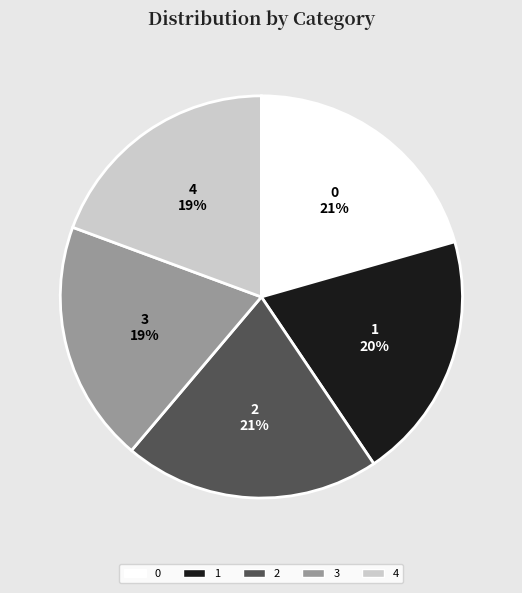

What is the ratio of the value at 1 to the value at 2?

1.0